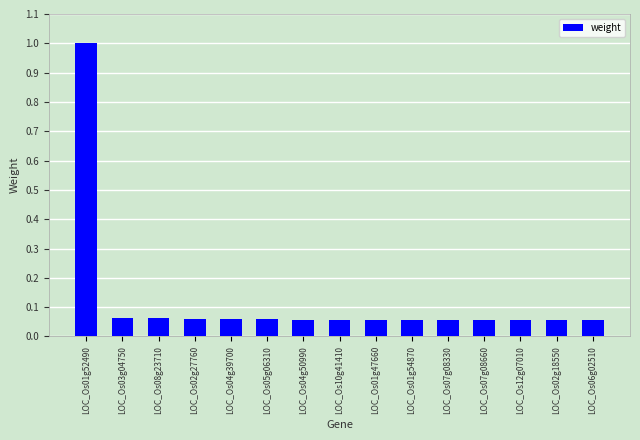

At which category does the chart reach its peak across all series?

LOC_Os01g52490